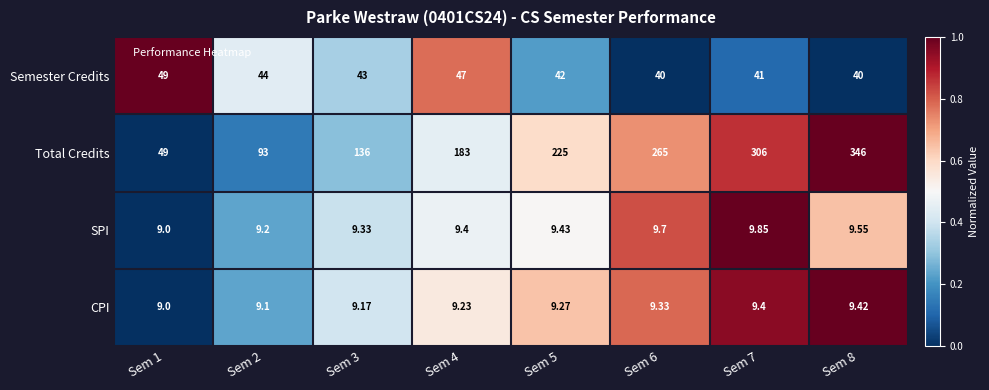

List the series in order of their peak value, lowest first.

CPI, SPI, Semester Credits, Total Credits